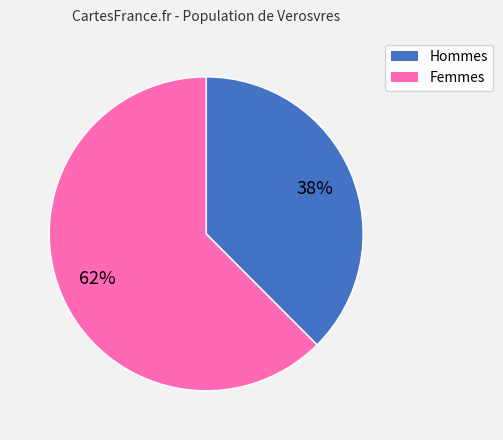

Is there a majority slice in this chart?

Yes